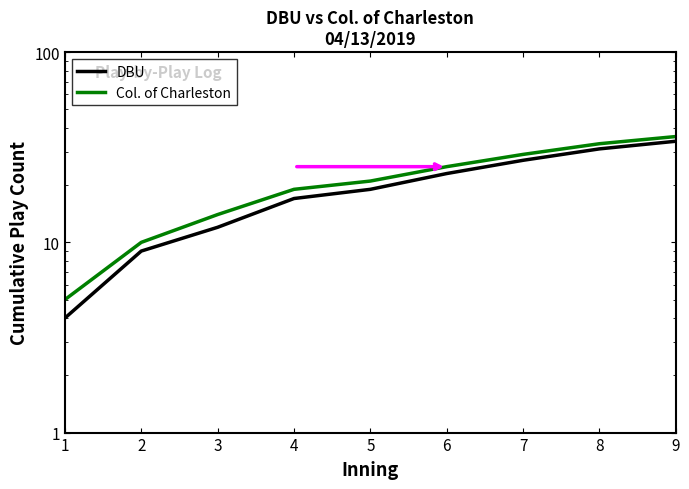

What is the value of the Col. of Charleston point at the 4th from the left?

19